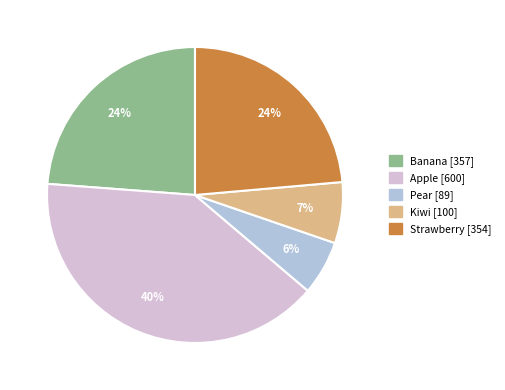

To the nearest percent, what is the average slice percentage?

20%